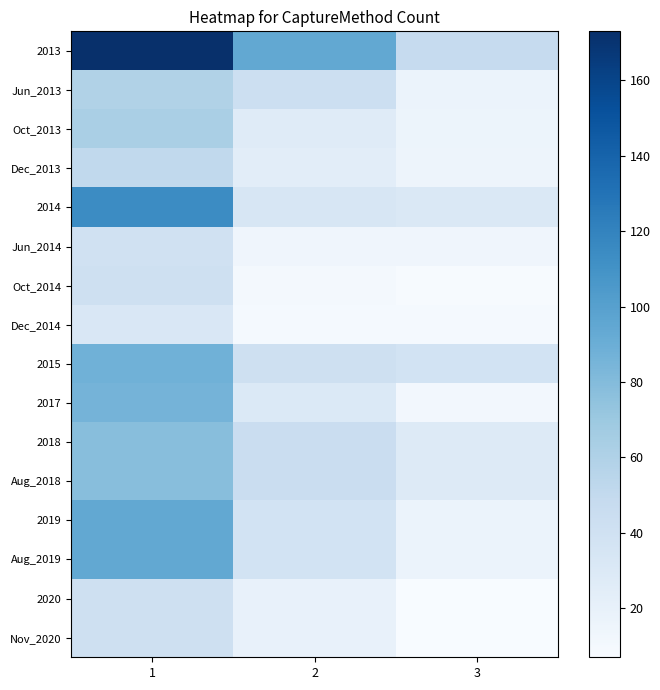

Reading left to right, what are all the values shown in this chart?

2013: 1=173	2=94	3=48
Jun_2013: 1=59	2=43	3=17
Oct_2013: 1=63	2=27	3=16
Dec_2013: 1=51	2=24	3=15
2014: 1=114	2=33	3=31
Jun_2014: 1=40	2=14	3=14
Oct_2014: 1=42	2=10	3=8
Dec_2014: 1=32	2=9	3=9
2015: 1=88	2=42	3=38
2017: 1=86	2=30	3=11
2018: 1=78	2=45	3=29
Aug_2018: 1=78	2=45	3=29
2019: 1=94	2=38	3=17
Aug_2019: 1=94	2=38	3=17
2020: 1=41	2=19	3=7
Nov_2020: 1=41	2=19	3=7